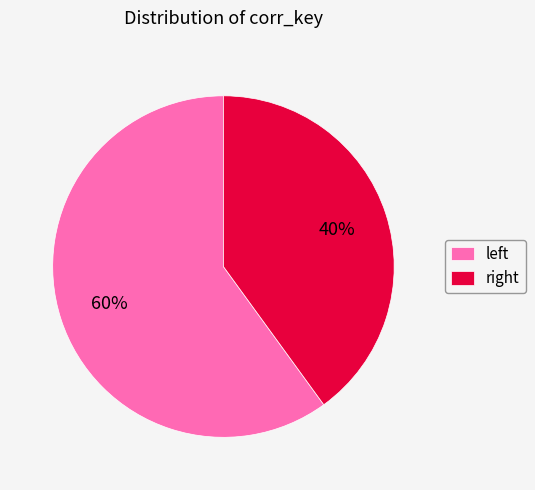

How many segments does this pie chart have?

2